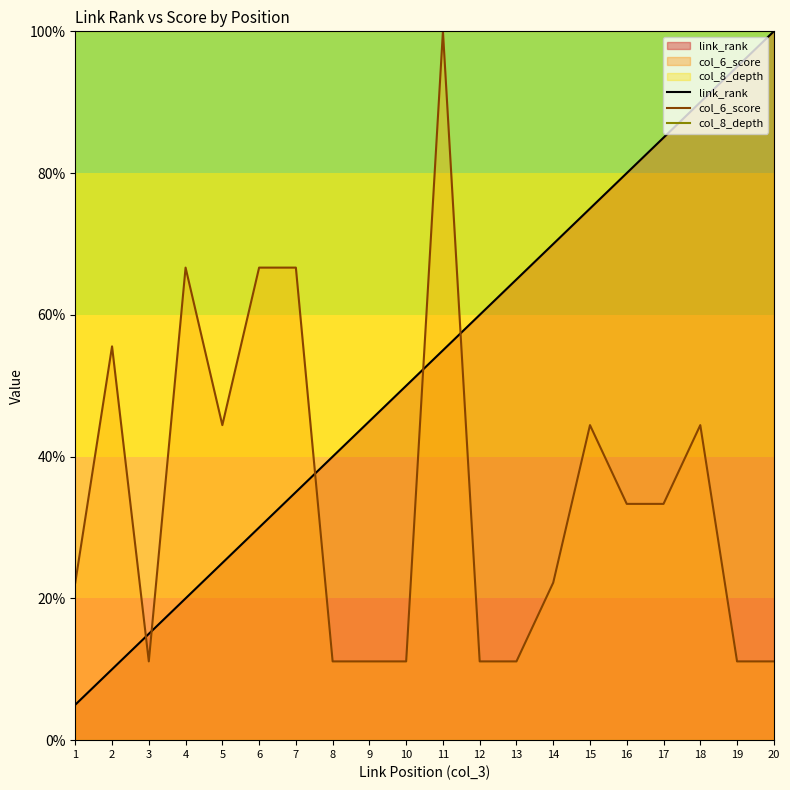

Reading right to left, transcribe all the data shown in this chart.

link_rank: 20=100.0	19=95.0	18=90.0	17=85.0	16=80.0	15=75.0	14=70.0	13=65.0	12=60.0	11=55.0	10=50.0	9=45.0	8=40.0	7=35.0	6=30.0	5=25.0	4=20.0	3=15.0	2=10.0	1=5.0
col_6_score: 20=11.1	19=11.1	18=44.4	17=33.3	16=33.3	15=44.4	14=22.2	13=11.1	12=11.1	11=100.0	10=11.1	9=11.1	8=11.1	7=66.7	6=66.7	5=44.4	4=66.7	3=11.1	2=55.6	1=22.2
col_8_depth: 20=100.0	19=100.0	18=100.0	17=100.0	16=100.0	15=100.0	14=100.0	13=100.0	12=100.0	11=100.0	10=100.0	9=100.0	8=100.0	7=100.0	6=100.0	5=100.0	4=100.0	3=100.0	2=100.0	1=100.0